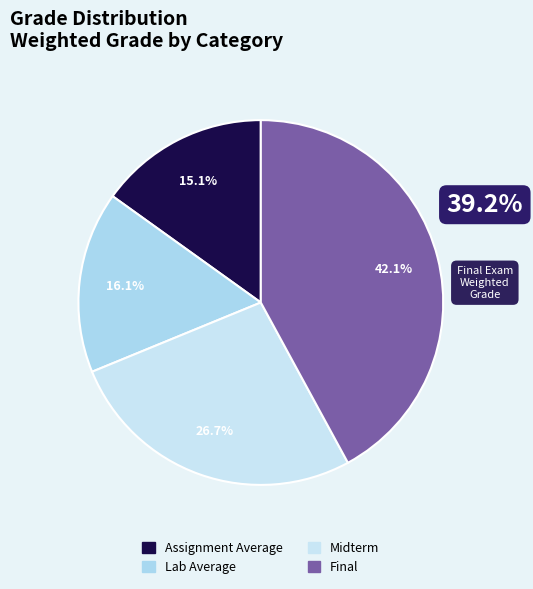

Count the number of slices in the pie.

4